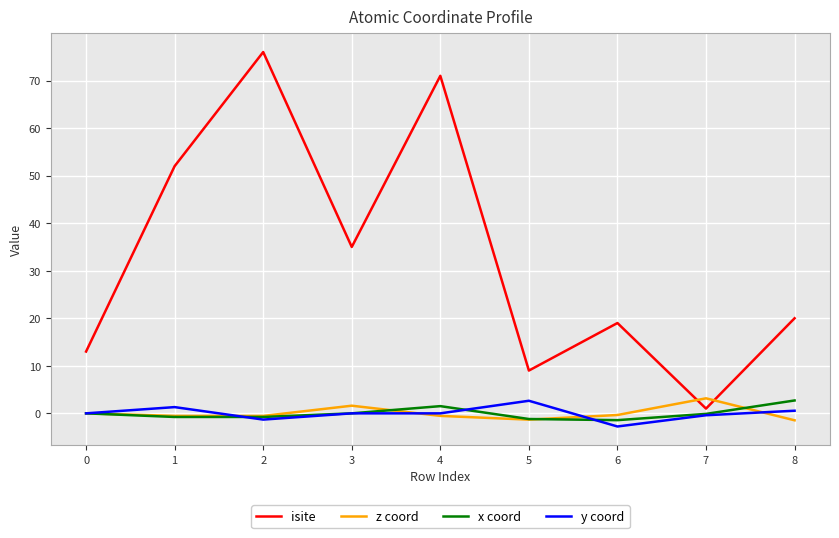

Which series has the widest spread of values?

isite